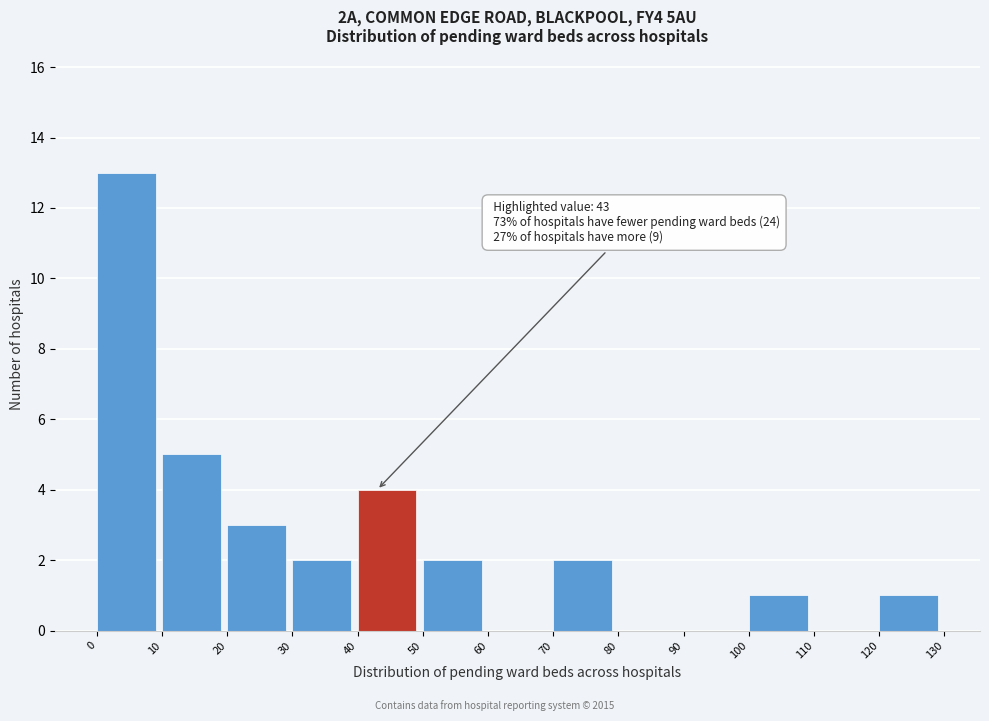

Which range on the x-axis has the tallest bar?

0 to 10